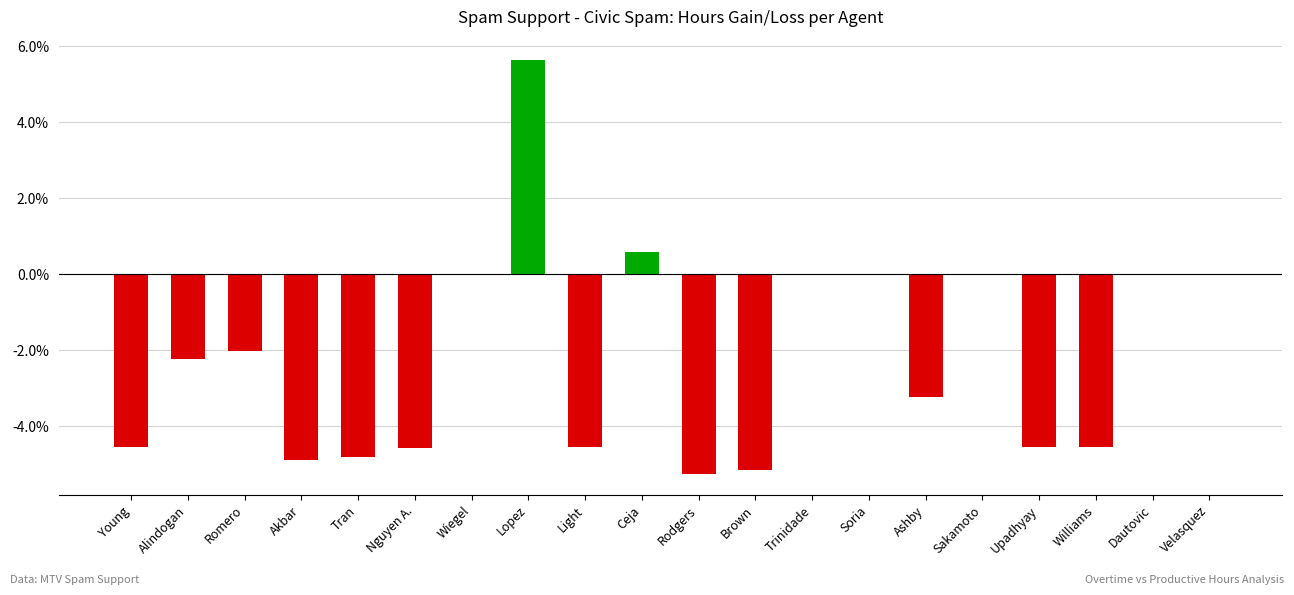

Is it true that the value at Brown is -2.0?

False